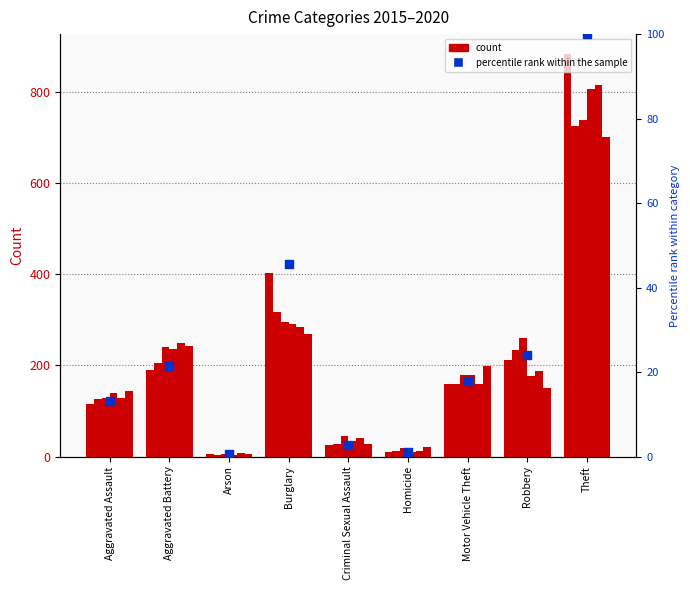

What is the change in value from Burglary to Motor Vehicle Theft?

-27.7